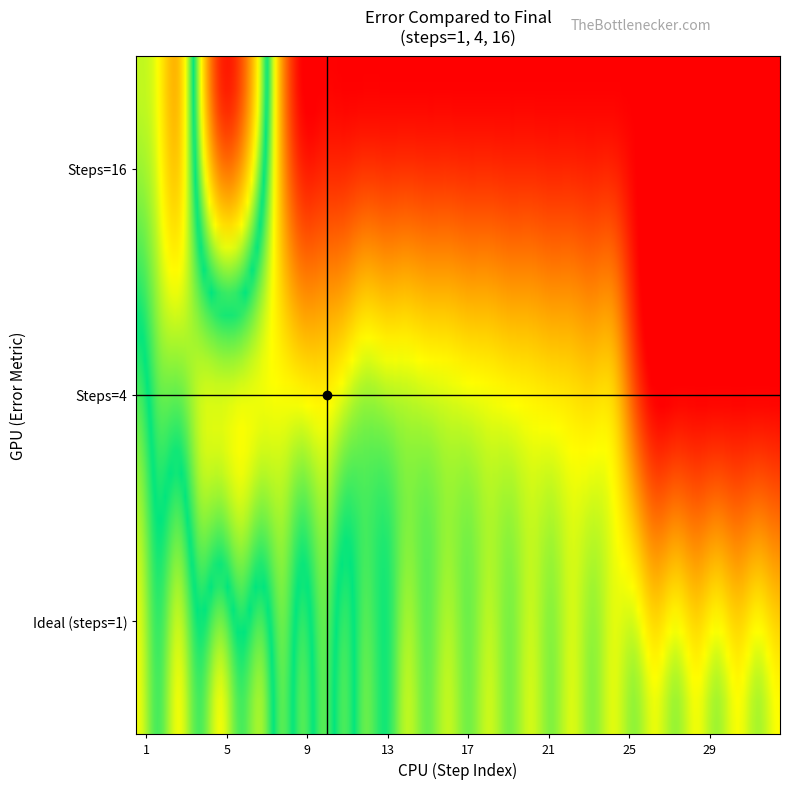

Reading left to right, list all the values displayed in this chart.

Ideal: 1	2	3	4	5	6	7	8	9	10	11	12	13	14	15	16	17	18	19	20	21	22	23	24	25	26	27	28	29	30	31	32
error-compared-to-final-ideal: 524	438	524	438	524	438	483	356	442	356	438	348	389	303	344	299	340	295	336	291	332	287	328	283	324	279	320	275	316	271	312	267
steps_4: 4	8	12	16	20	24	28	32	36	40	44	48	52	56	60	64	68	72	76	80	84	88	92	96	100	104	108	112	116	120	124	128
error-compared-to-final-4: 438	356	348	299	291	283	275	267	259	251	284	317	309	301	293	285	277	269	261	253	245	237	229	221	90	0	0	0	0	0	0	0
steps_16: 16	32	48	64	80	96	112	128	0	0	0	0	0	0	0	0	0	0	0	0	0	0	0	0	0	0	0	0	0	0	0	0
error-compared-to-final-16: 299	267	202	498	753	721	492	164	0	0	0	0	0	0	0	0	0	0	0	0	0	0	0	0	0	0	0	0	0	0	0	0